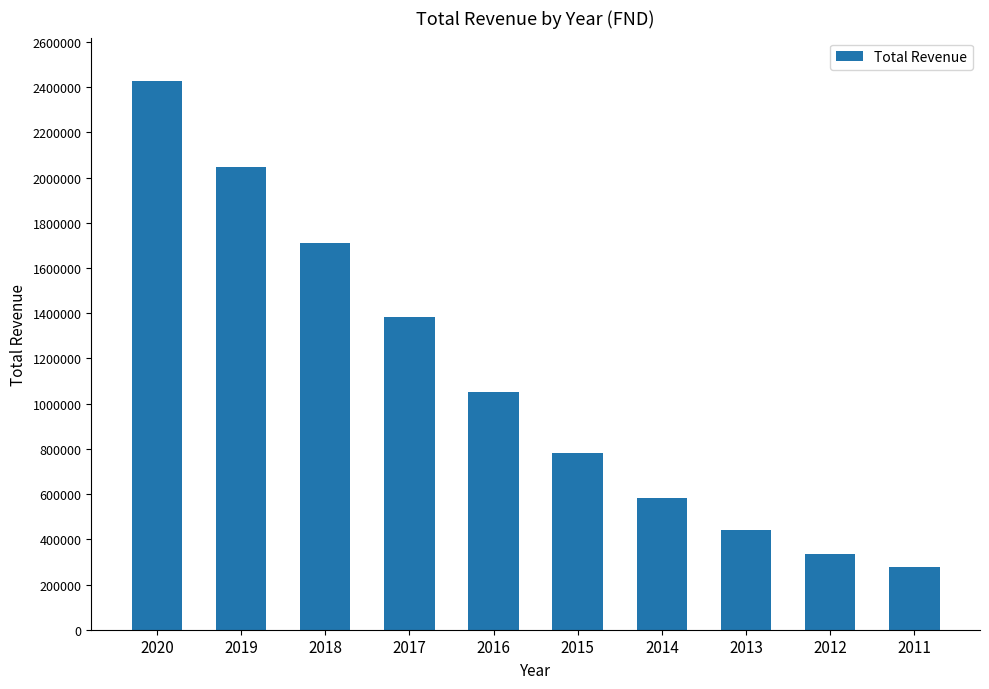

How many bars are there in total?

10